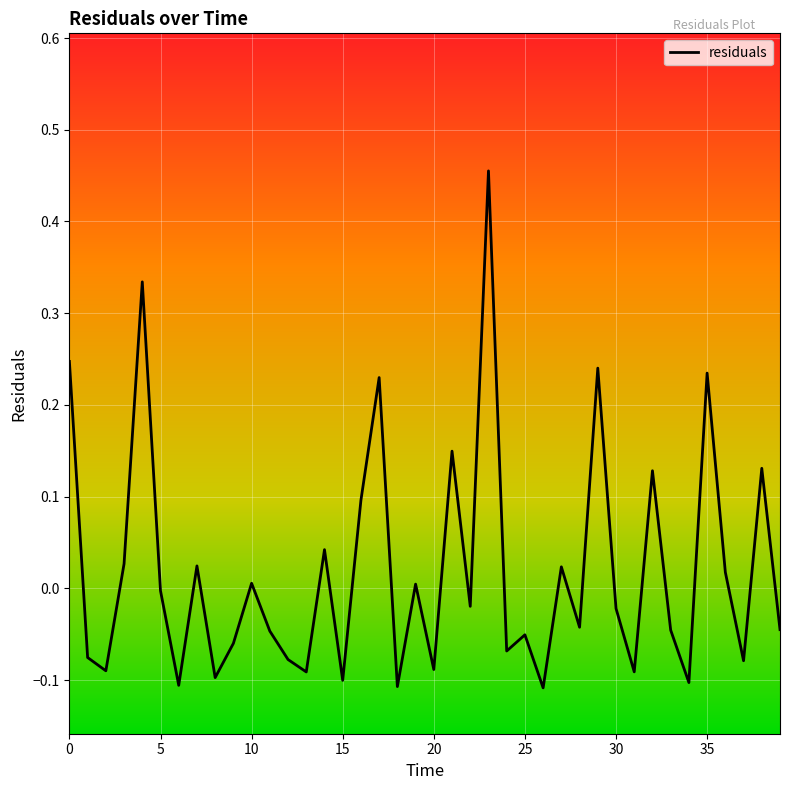

How many lines are shown in the chart?

1